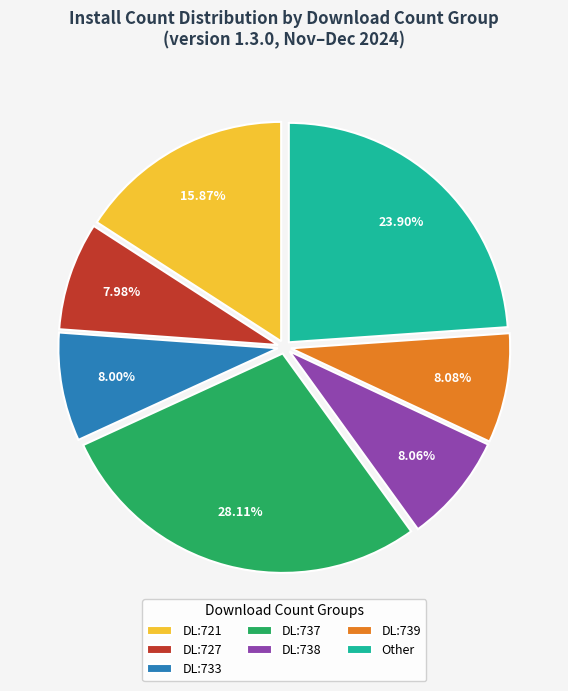

Between Other and DL:737, which is larger?

DL:737